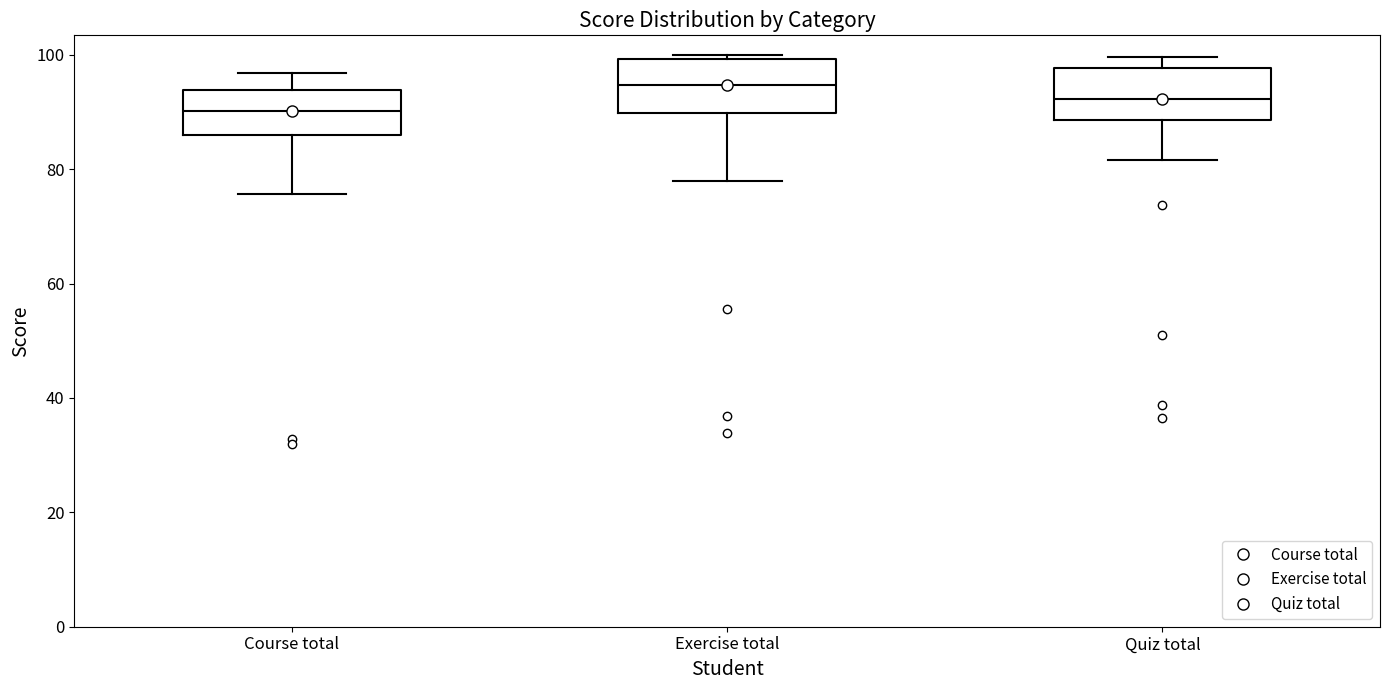

Reading left to right, read every box against the y-axis: the position of its median line, the range the box covers, and the ends of its whiskers. The values are not printed on the chart, so give them approximately, as read against the axis.

Course total: median 90, box 86 to 94, whiskers 76 to 96
Exercise total: median 94, box 90 to 100, whiskers 78 to 100 (just above the box's upper edge)
Quiz total: median 92, box 88 to 98, whiskers 82 to 100